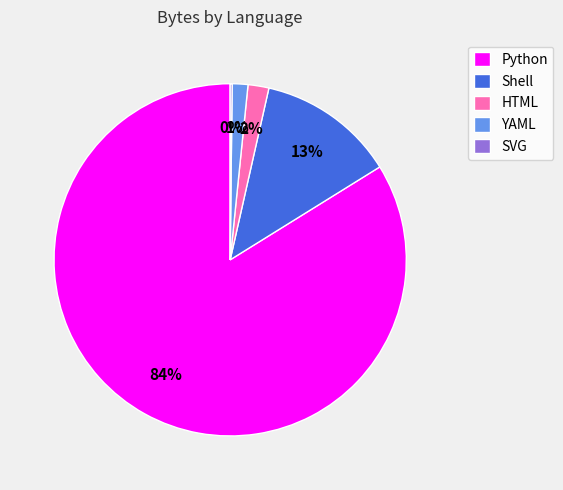

Is it true that Python is 84% of the pie?

True